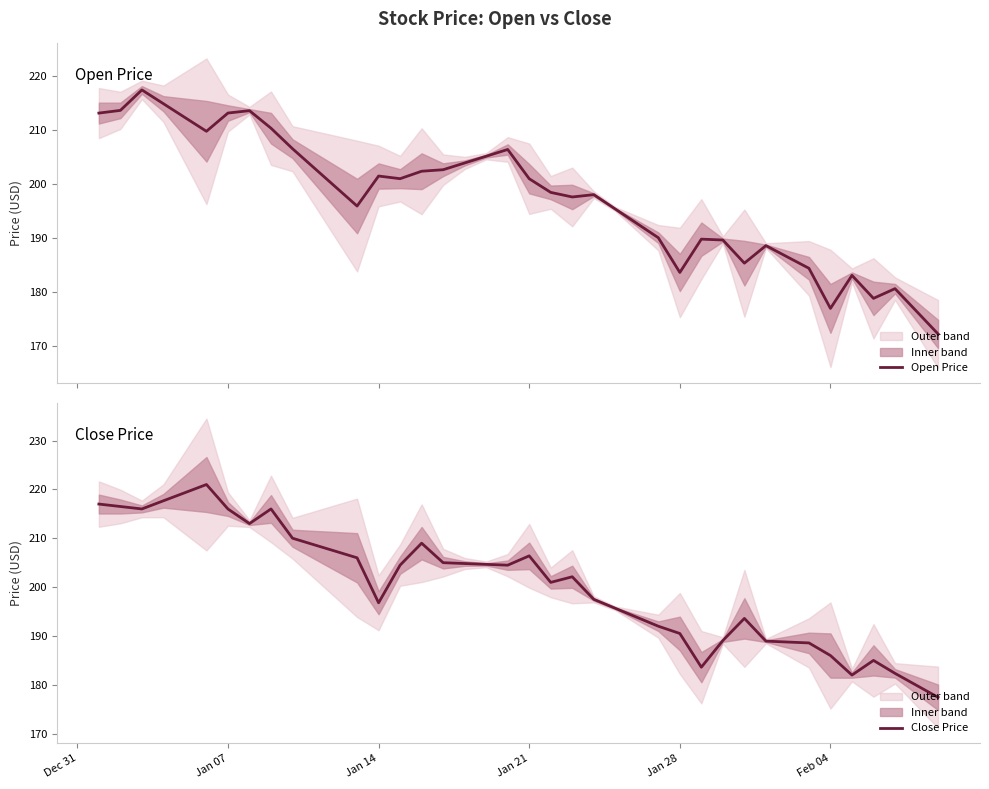

What is the difference between the maximum and minimum values in the Close Price series?

43.6